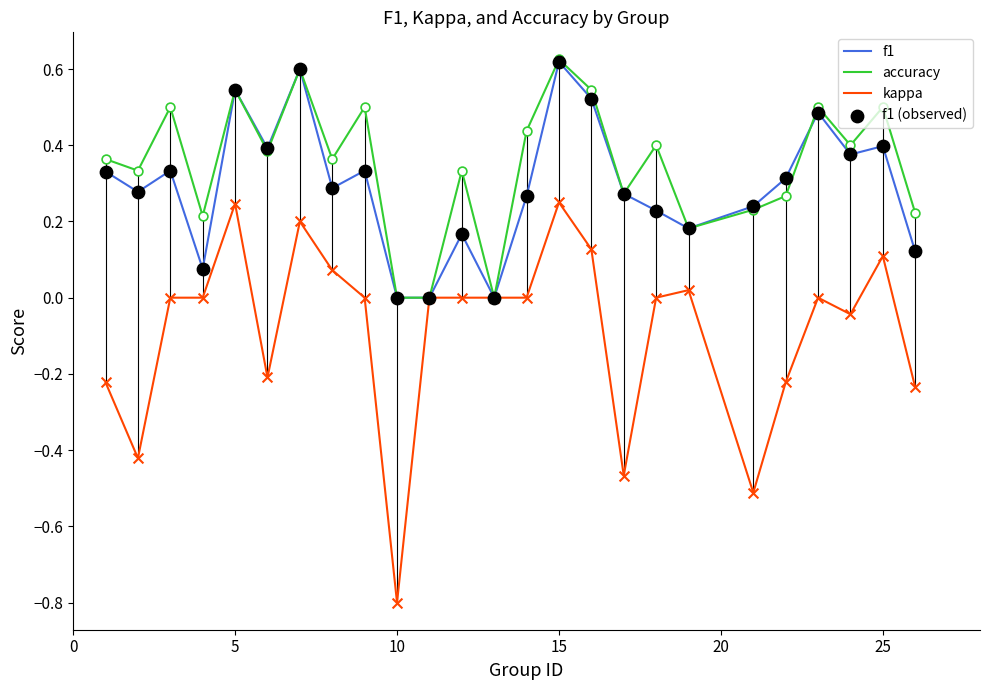

What is the minimum value for kappa?

-0.8